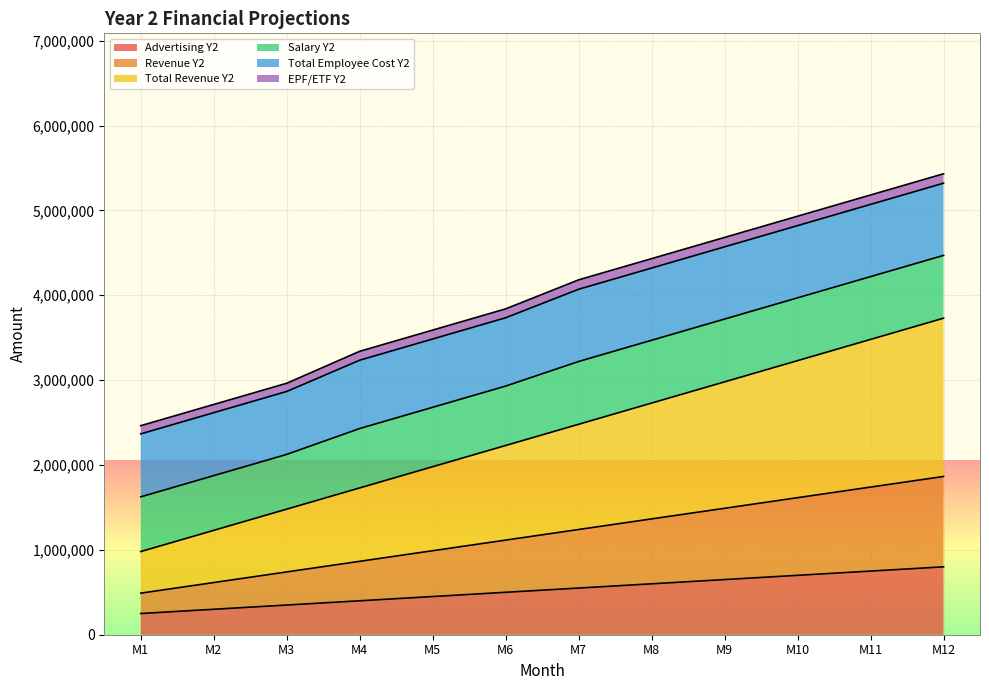

What is the value of the Revenue Y2 point at the 2nd from the left?

615000